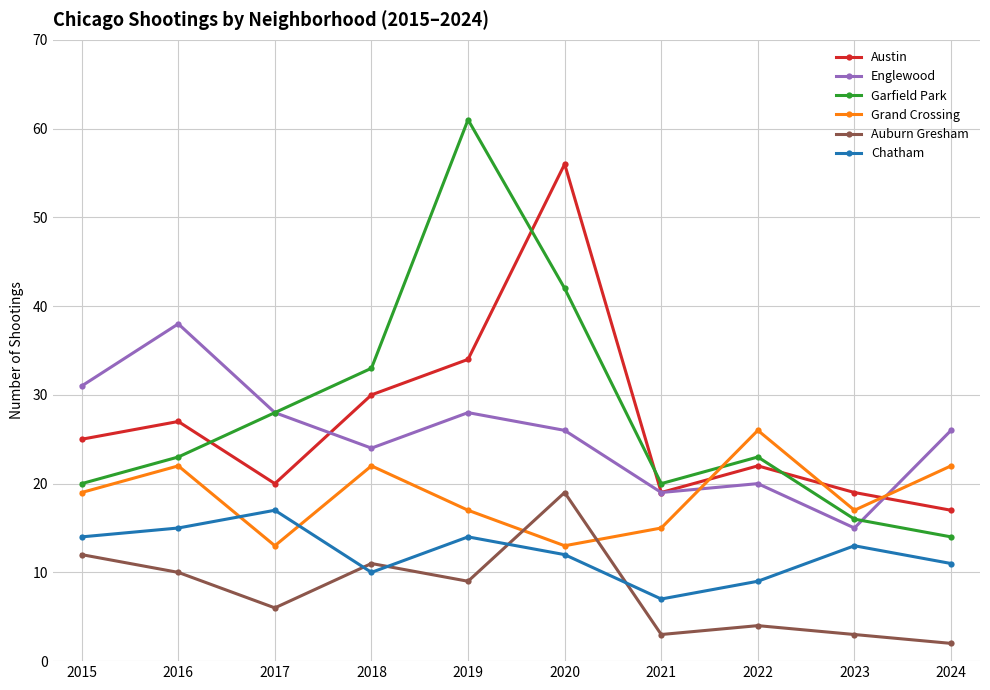

The value of Grand Crossing at 2021 is 15. True or false?

True